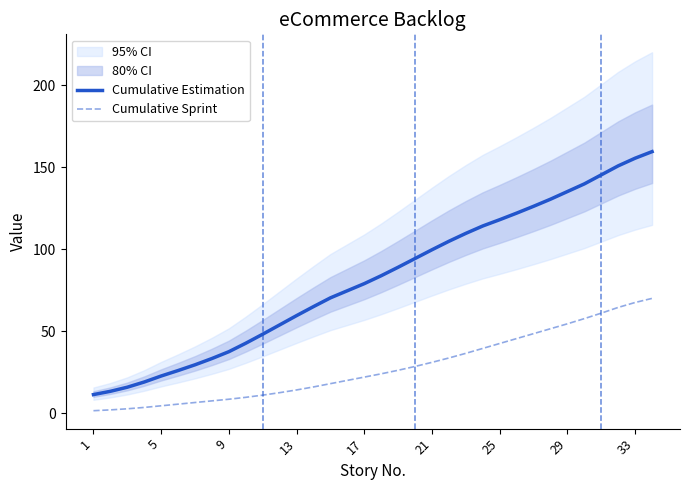

True or false: Cumulative Sprint and Cumulative Estimation intersect in this chart.

False